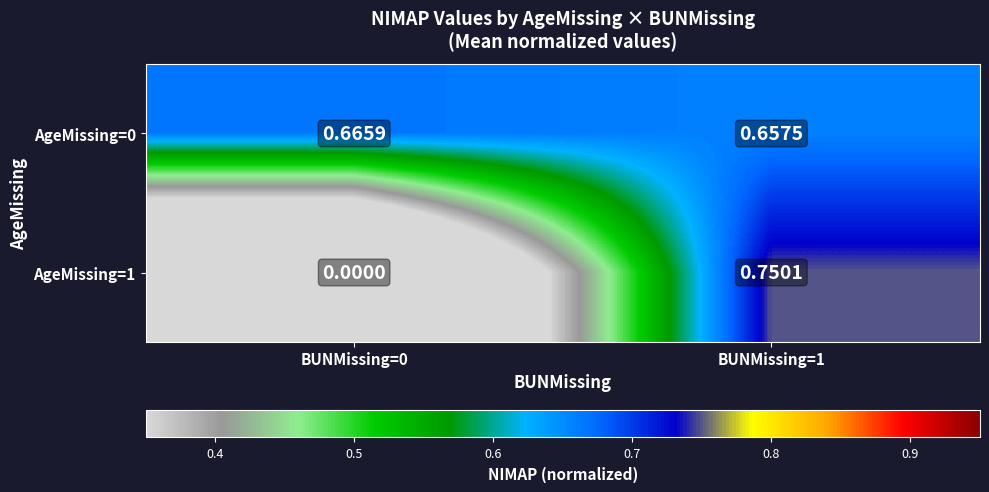

At which category is the sum across all series the highest?

BUNMissing=1